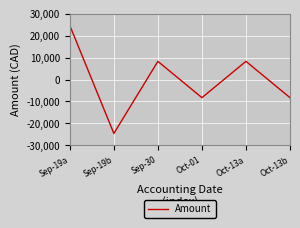

What is the difference between the maximum and minimum values?

49171.5